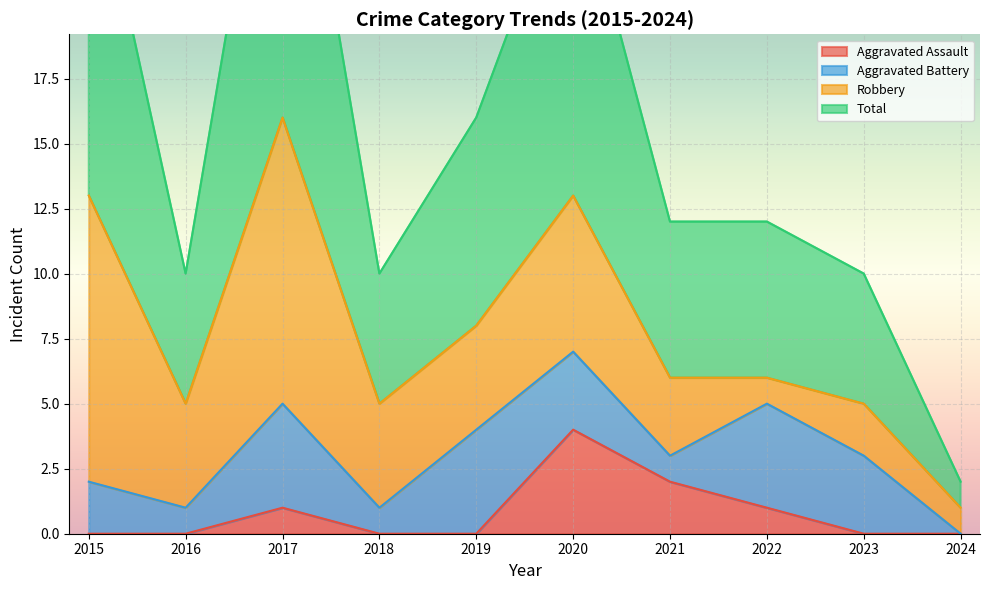

True or false: Aggravated Assault has a value of 0 at 2019.

True